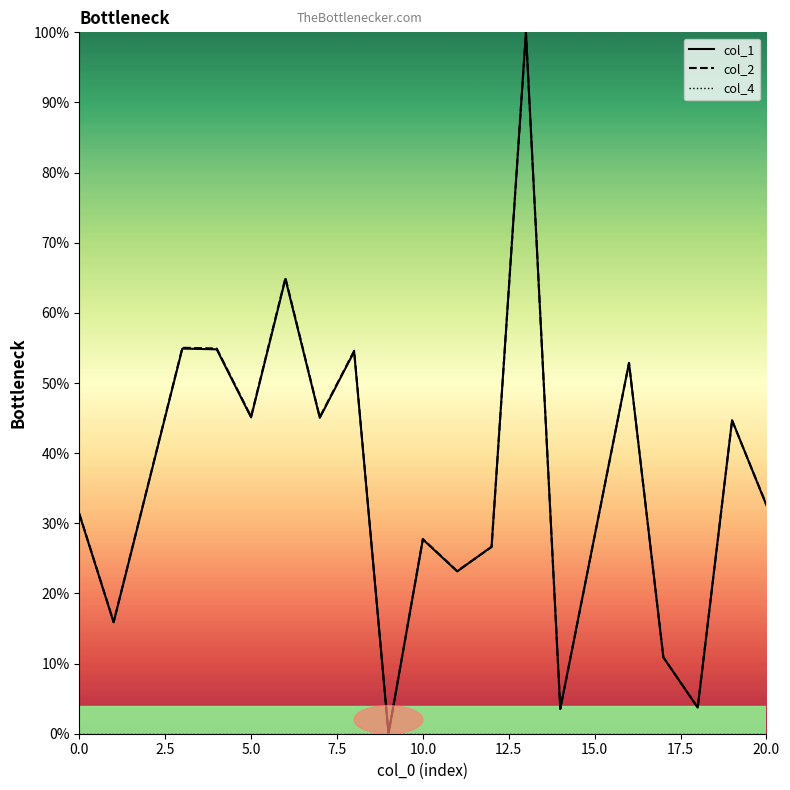

What is the value of the col_1 point at the 4th from the left?

54.8